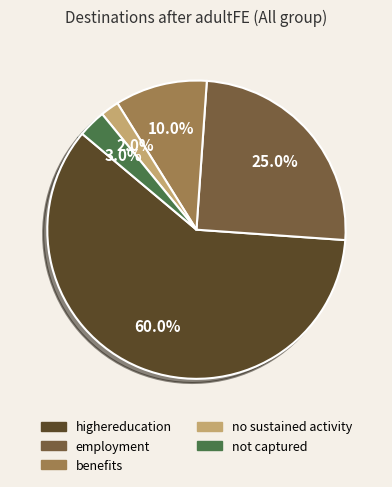

Which slice is the largest?

highereducation